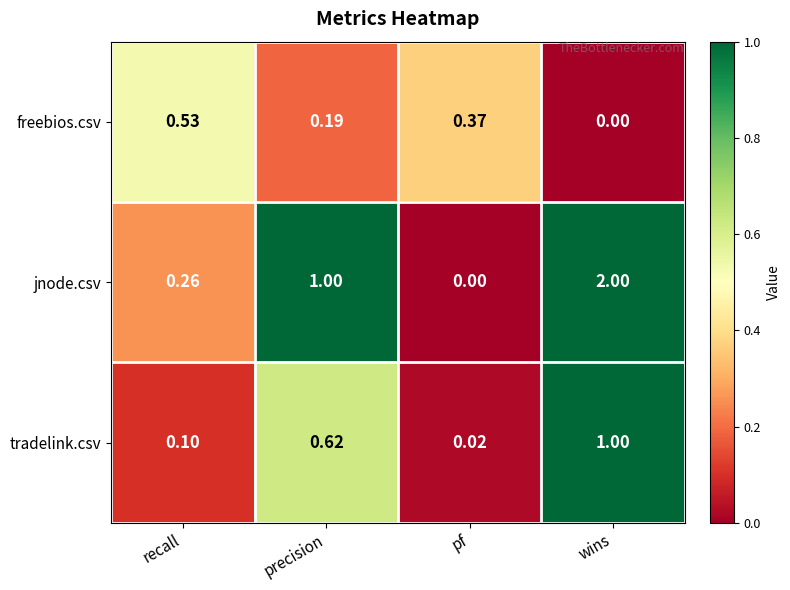

List the series in order of their overall mean, highest first.

jnode.csv, tradelink.csv, freebios.csv